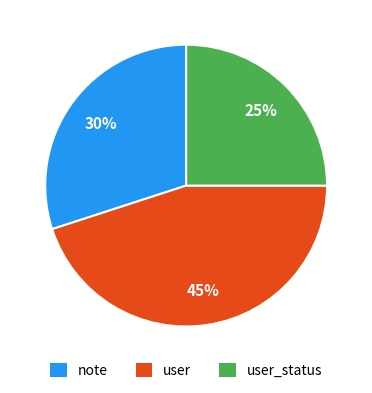

Is there any slice that represents more than half of the pie?

No